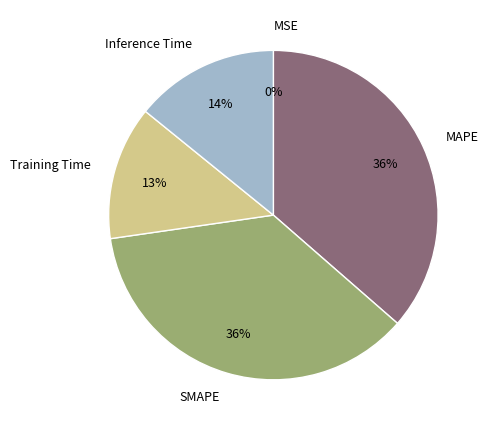

Combined, do Inference Time and Training Time account for over 50%?

No